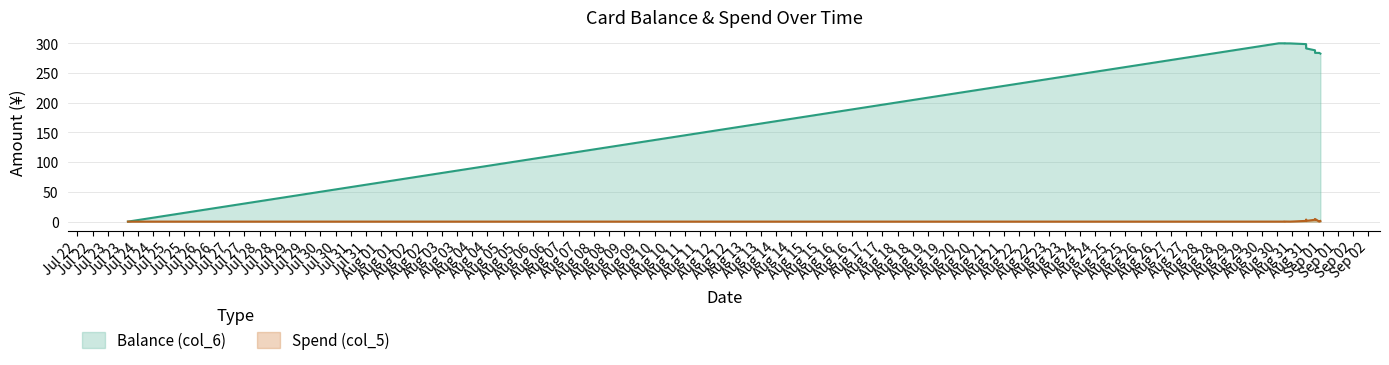

The Balance (col_6) series shows 450.9 at 2014/08/31 21:14:12. True or false?

False